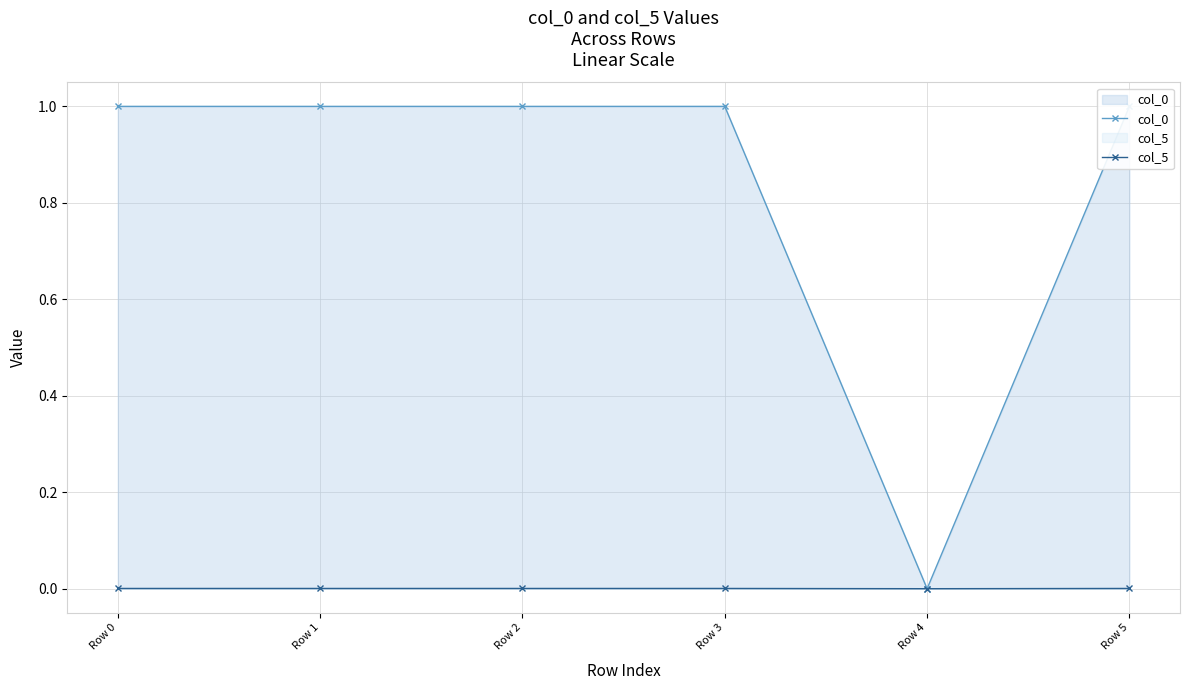

Does the chart display data point markers on the line(s)?

Yes